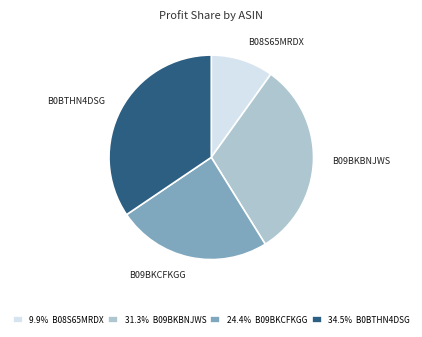

Is there any slice that represents more than half of the pie?

No